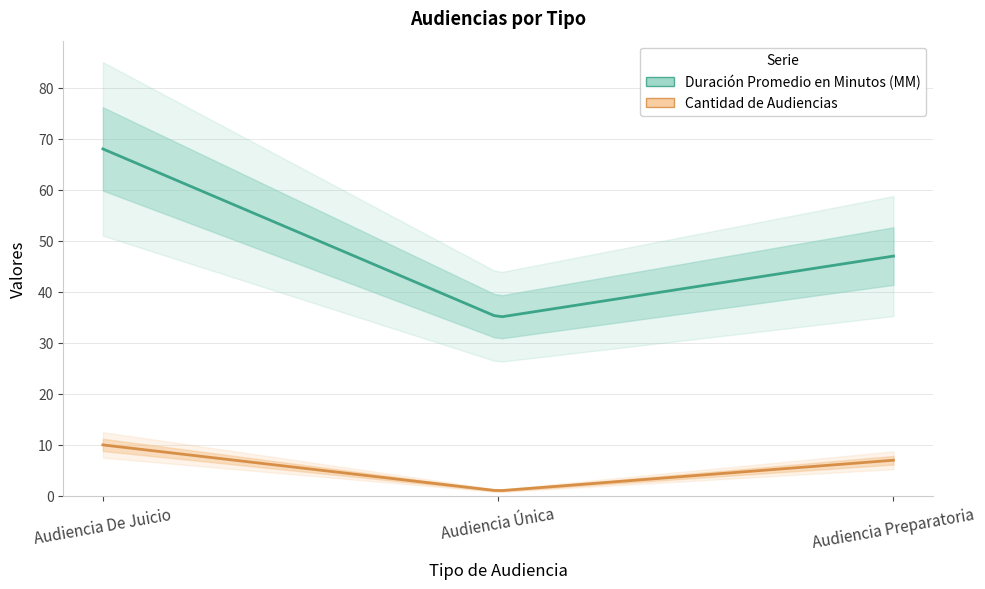

How many Cantidad de Audiencias values are between 1 and 10?

3